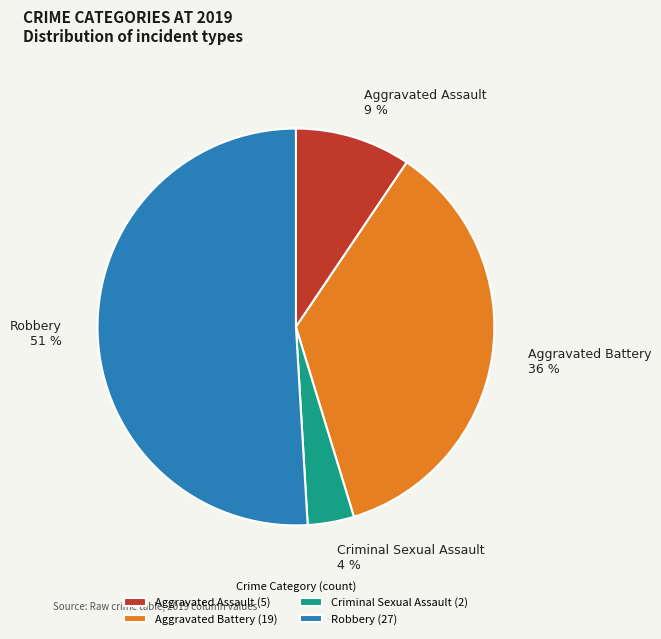

Which category has the smallest portion of the pie?

Criminal Sexual Assault